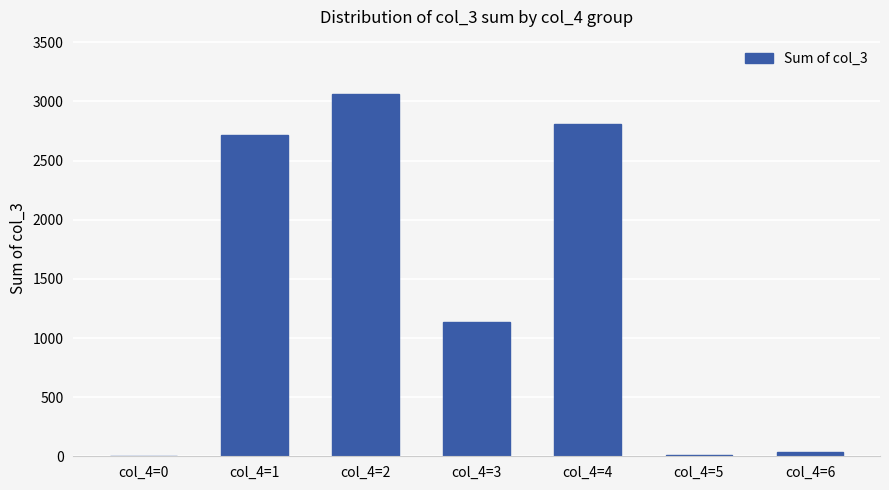

What is the change in value from col_4=2 to col_4=4?

-252